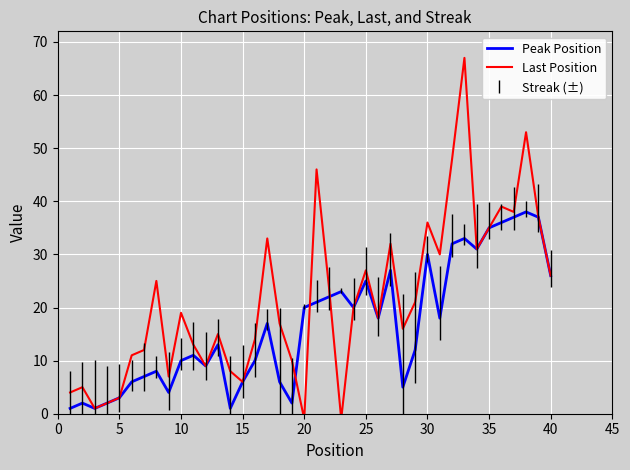

What is the maximum value for Peak Position?

38